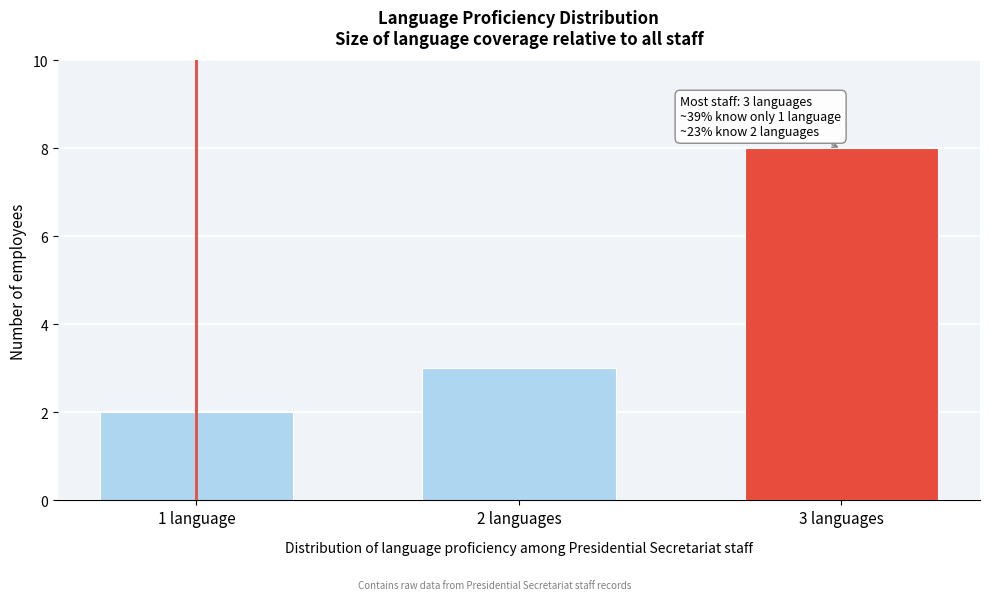

Reading left to right, list all the values displayed in this chart.

2	3	8